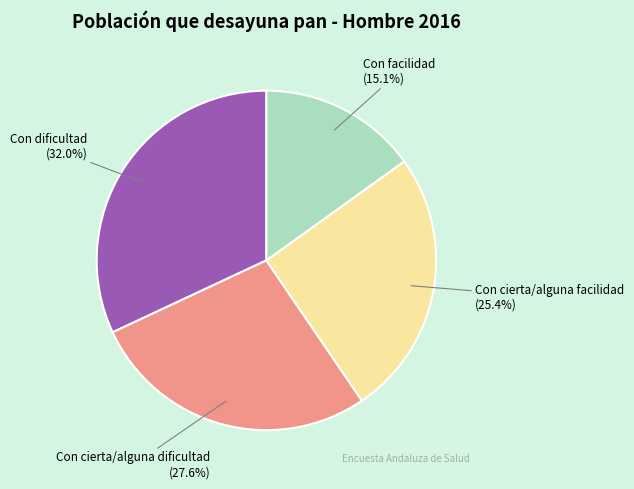

True or false: Con facilidad accounts for 2% of the total.

False